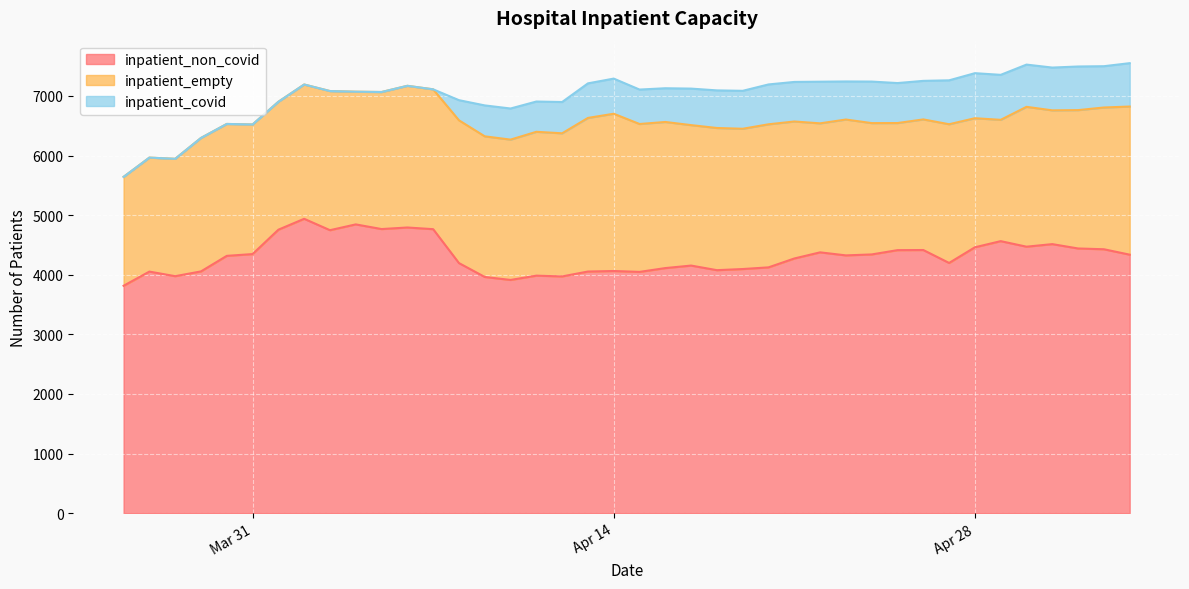

True or false: inpatient_covid and inpatient_non_covid cross at least once.

False